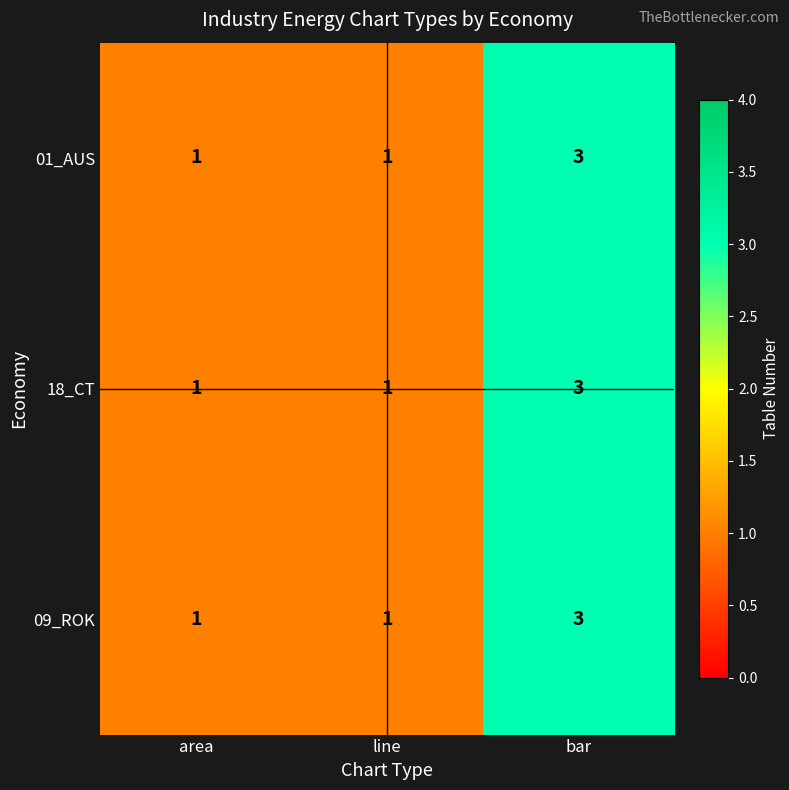

What is the sum of all 18_CT values?

5